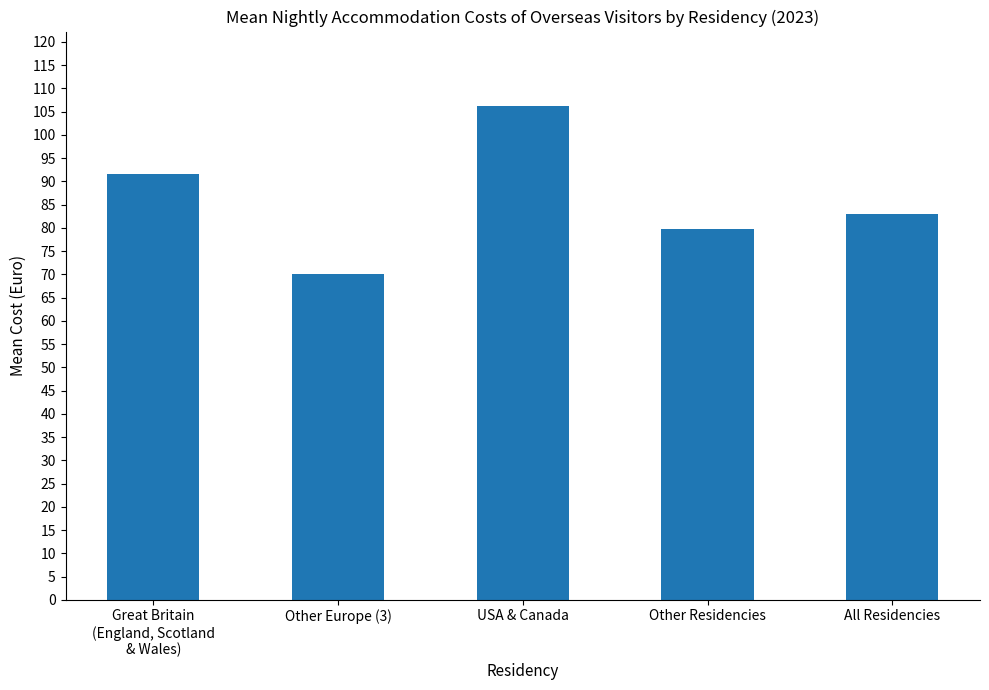

Rank the categories by value from highest to lowest.

USA & Canada, Great Britain
(England, Scotland
& Wales), All Residencies, Other Residencies, Other Europe (3)